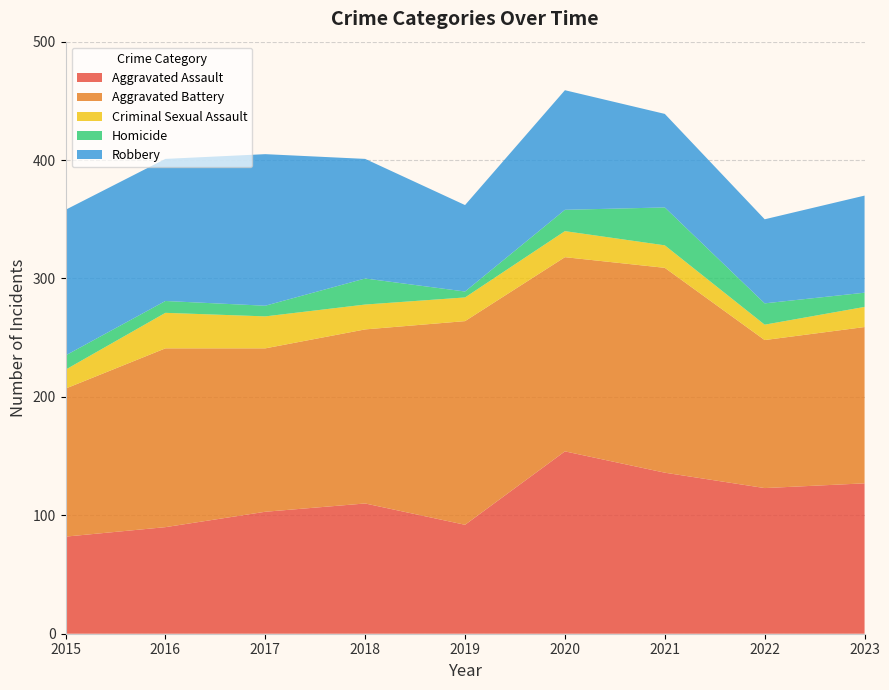

Reading left to right, list all the values displayed in this chart.

Aggravated Assault: 82	90	103	110	92	154	136	123	127
Aggravated Battery: 125	151	138	147	172	164	173	125	132
Criminal Sexual Assault: 16	30	27	21	20	22	19	13	17
Homicide: 12	10	9	22	5	18	32	18	12
Robbery: 123	120	128	101	73	101	79	71	82